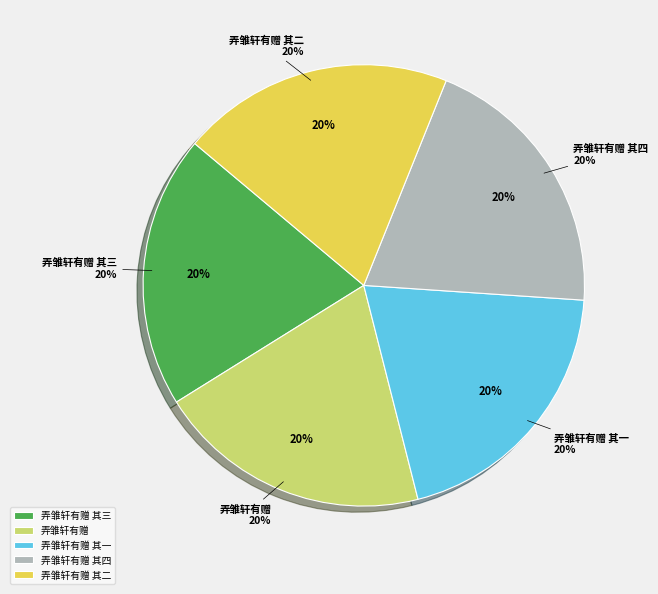

Rank the categories by value from highest to lowest.

弄雏轩有赠, 弄雏轩有赠 其四, 弄雏轩有赠 其三, 弄雏轩有赠 其二, 弄雏轩有赠 其一